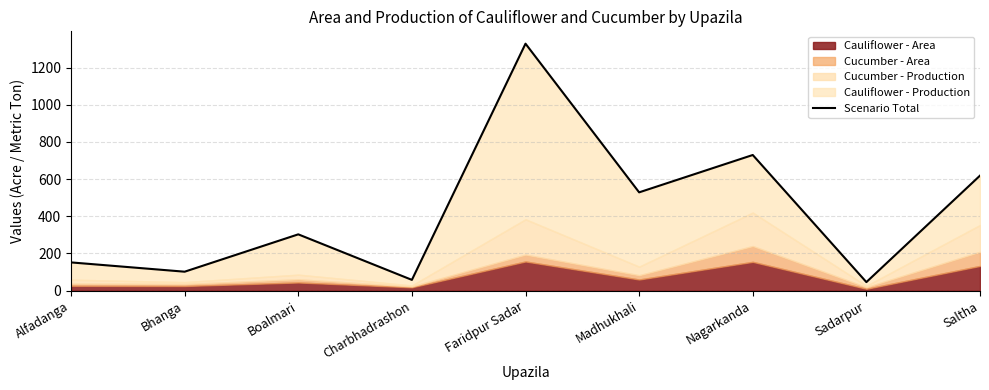

What is the greatest value displayed?

1329